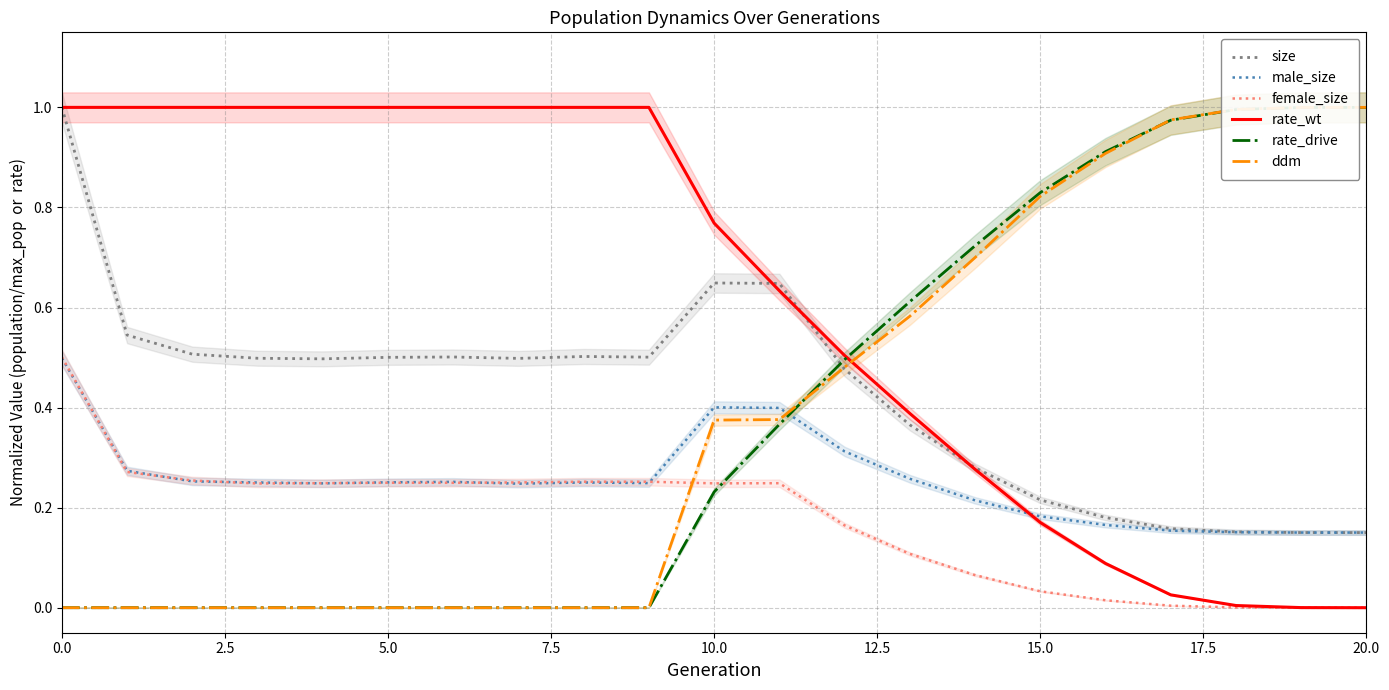

How many series are shown in this chart?

6